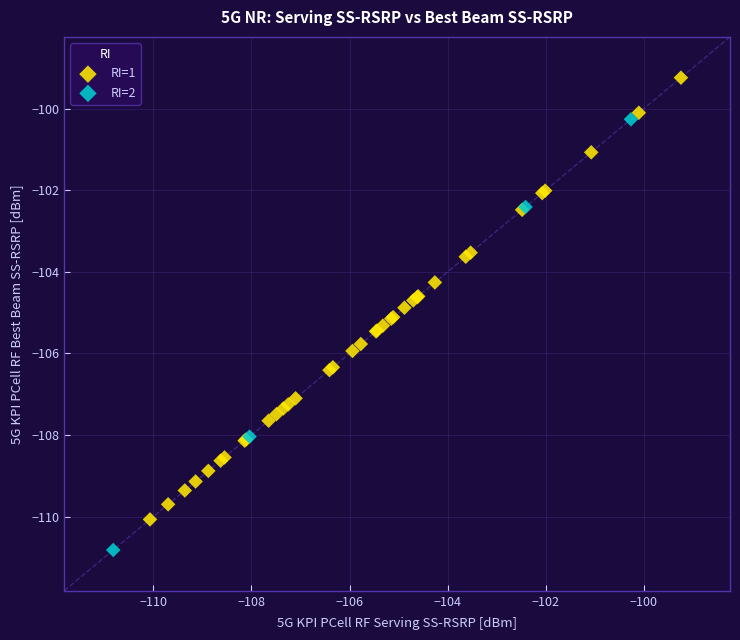

Which series reaches the maximum Y coordinate?

RI=1